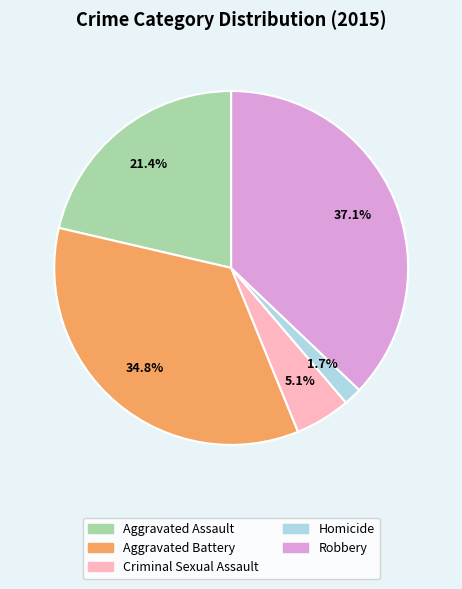

What percentage is the Aggravated Battery slice, to the nearest percent?

35%